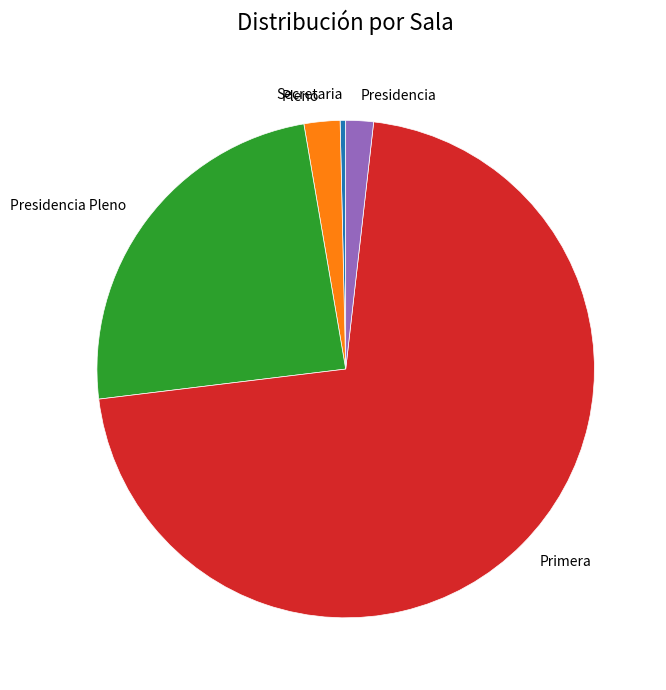

Do Presidencia and Presidencia Pleno together represent more than half of the pie?

No